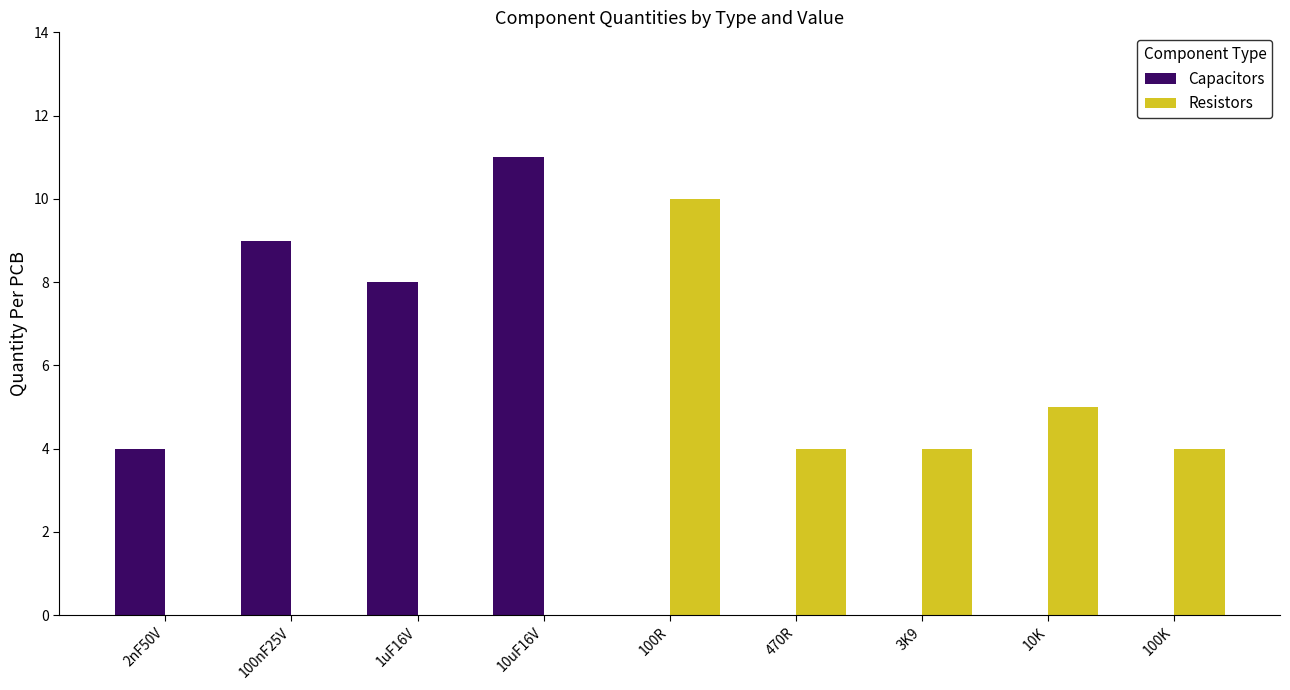

Which series has the largest total across all categories?

Capacitors